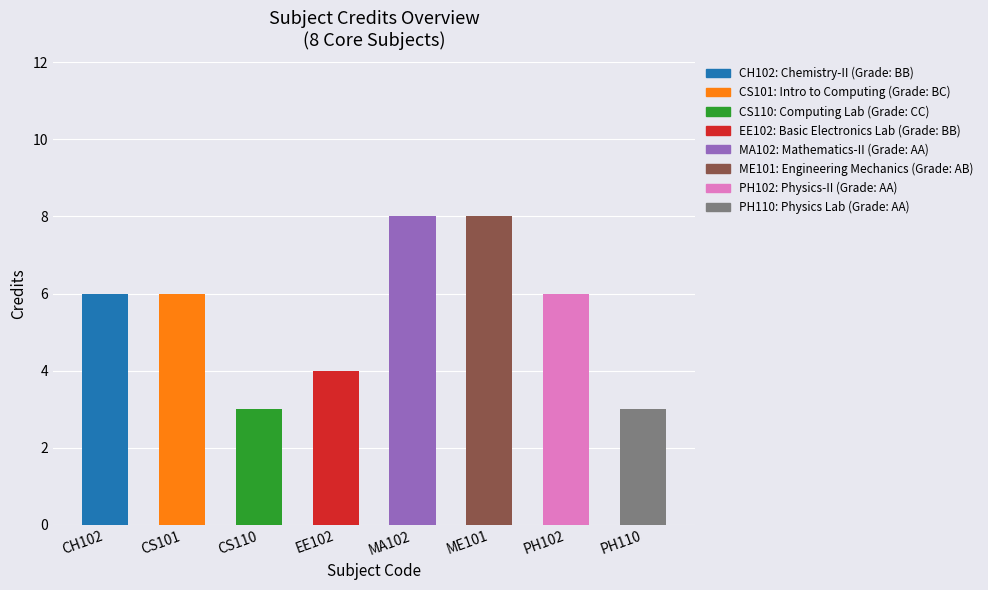

Reading right to left, extract all data points from this chart.

3	6	8	8	4	3	6	6